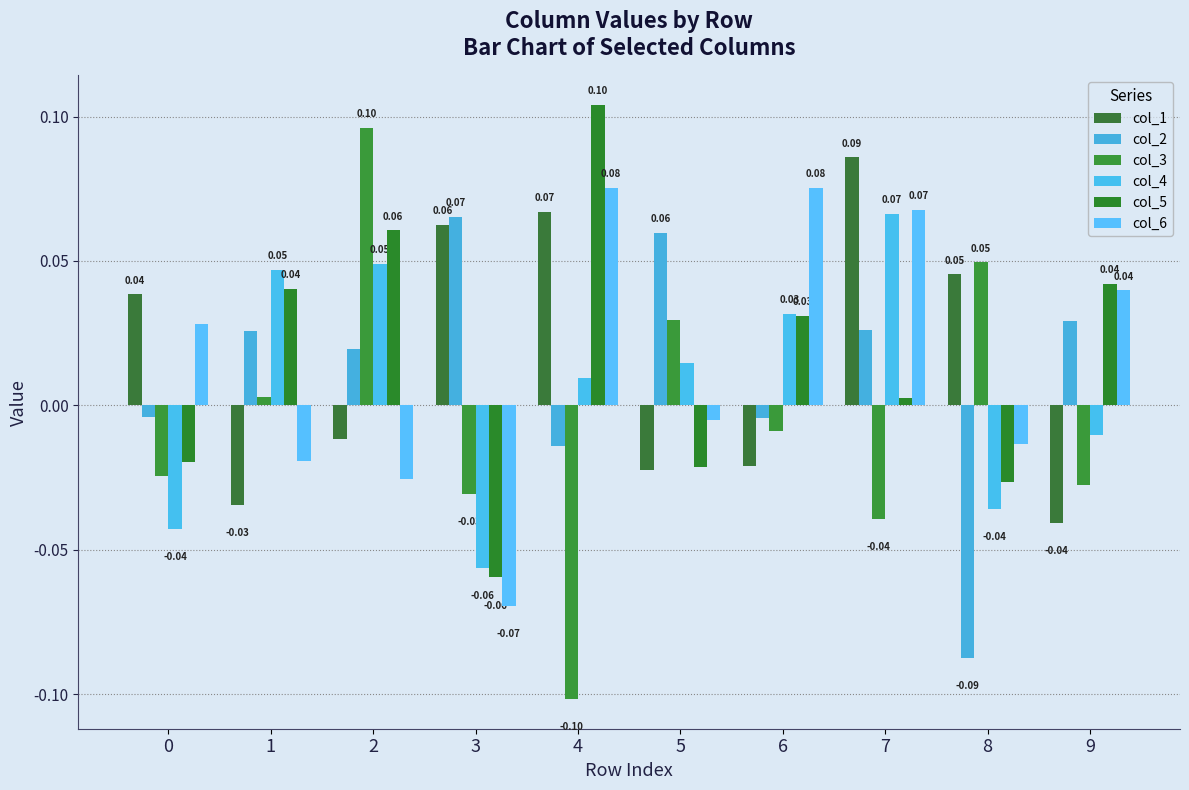

What are all the series names shown in the legend?

col_1, col_2, col_3, col_4, col_5, col_6